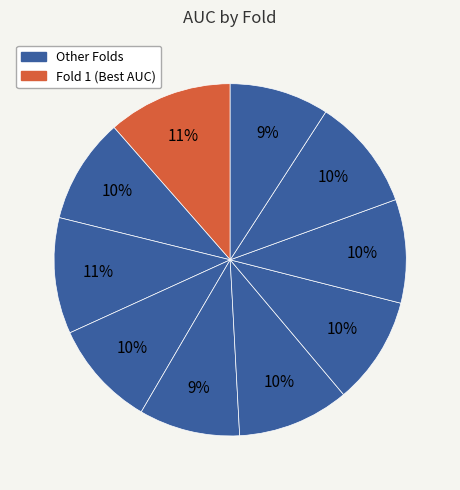

Which slice is the largest?

1